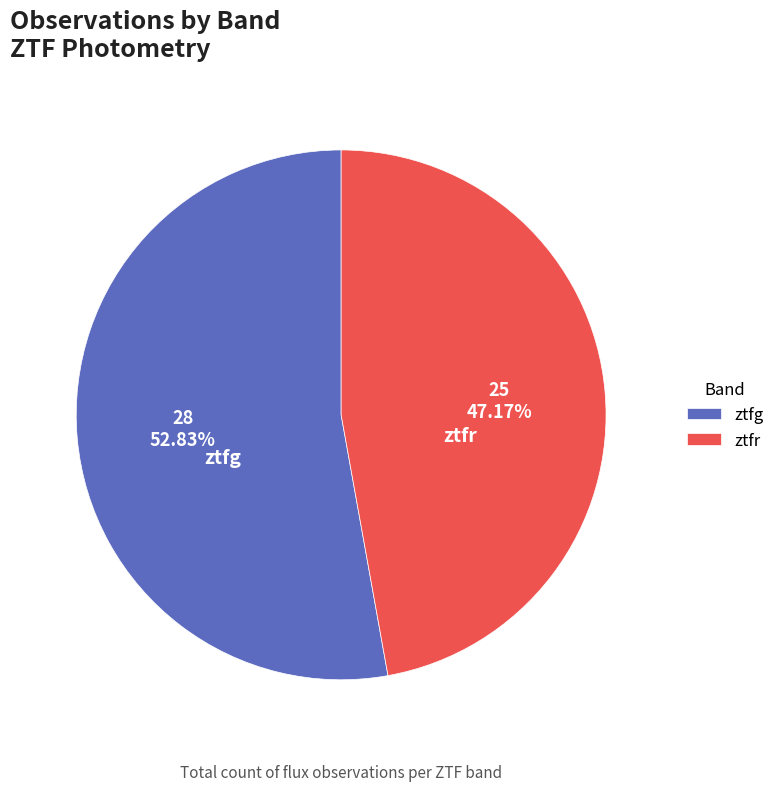

What is the ratio of the value at ztfg to the value at ztfr?

1.1